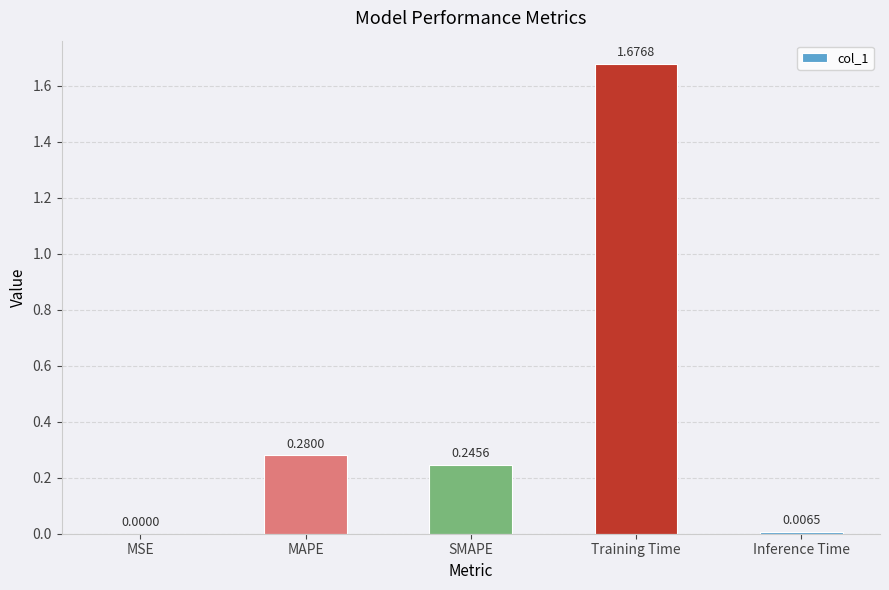

Between Training Time and MSE, which is larger?

Training Time